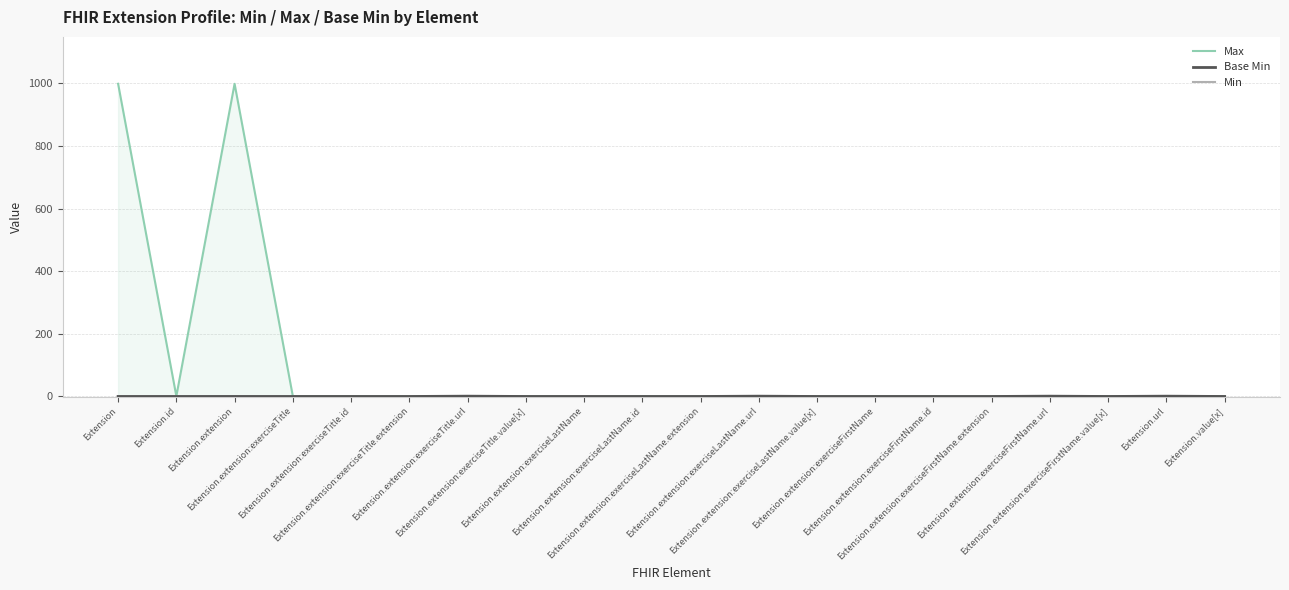

The value of Min at Extension.extension:exerciseLastName is 0. True or false?

False